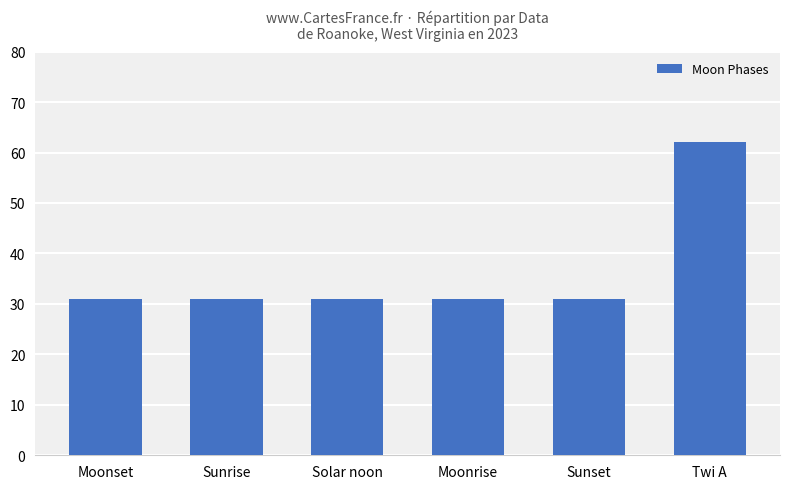

True or false: the data shows 31 at Sunrise.

True